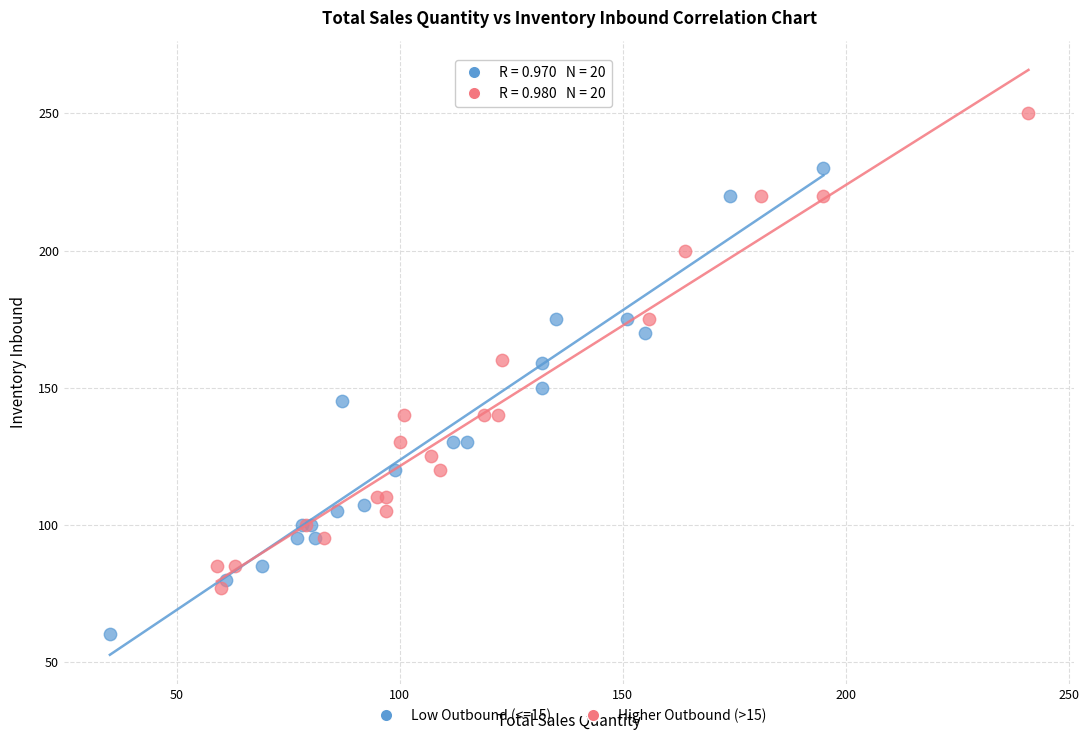

What are all the series names shown in the legend?

Low Outbound (<=15), Higher Outbound (>15)